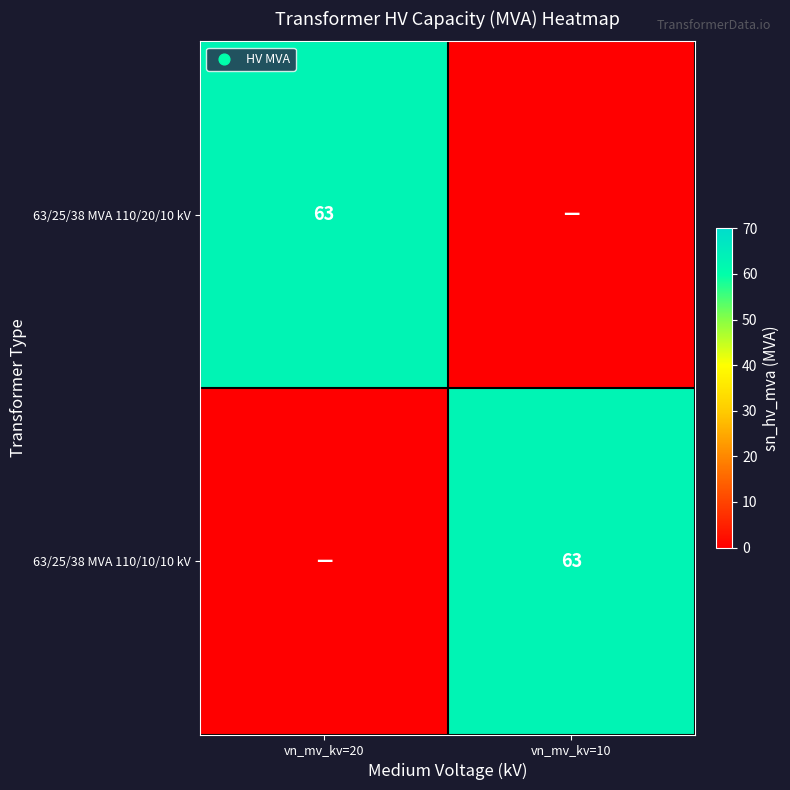

Is it true that 63/25/38 MVA 110/10/10 kV equals 63 at vn_mv_kv=10?

True